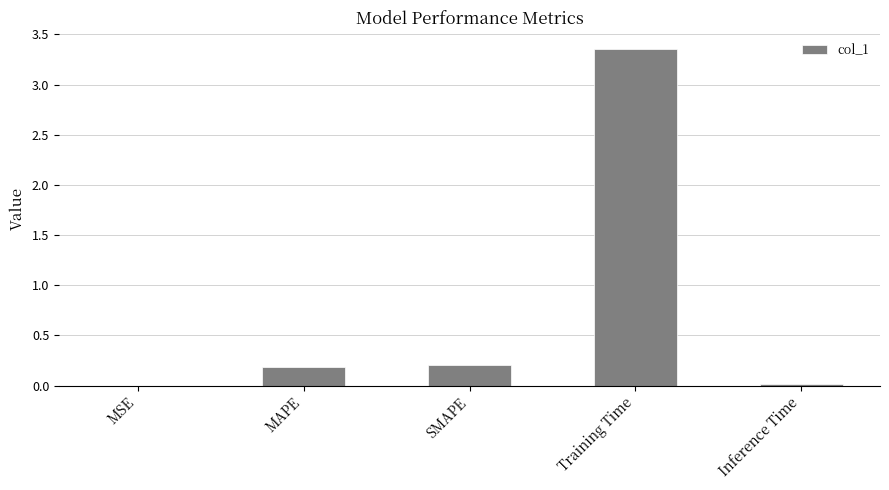

Are the bars grouped side by side (vs. stacked)?

No